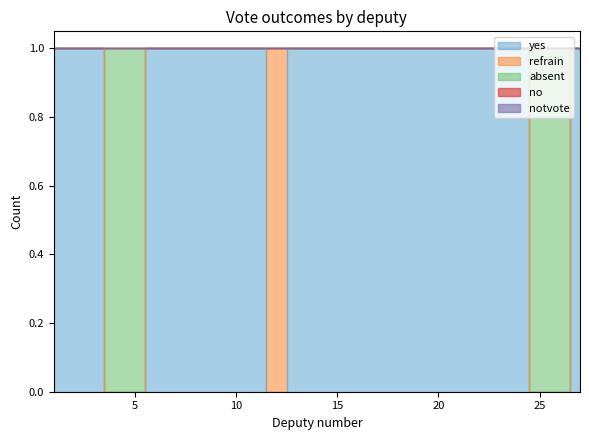

Reading left to right, list all the values displayed in this chart.

yes: 1=1	2=1	3=1	4=0	5=0	6=1	7=1	8=1	9=1	10=1	11=1	12=0	13=1	14=1	15=1	16=1	17=1	18=1	19=1	20=1	21=1	22=1	23=1	24=1	25=0	26=0	27=1
refrain: 1=0	2=0	3=0	4=0	5=0	6=0	7=0	8=0	9=0	10=0	11=0	12=1	13=0	14=0	15=0	16=0	17=0	18=0	19=0	20=0	21=0	22=0	23=0	24=0	25=0	26=0	27=0
absent: 1=0	2=0	3=0	4=1	5=1	6=0	7=0	8=0	9=0	10=0	11=0	12=0	13=0	14=0	15=0	16=0	17=0	18=0	19=0	20=0	21=0	22=0	23=0	24=0	25=1	26=1	27=0
no: 1=0	2=0	3=0	4=0	5=0	6=0	7=0	8=0	9=0	10=0	11=0	12=0	13=0	14=0	15=0	16=0	17=0	18=0	19=0	20=0	21=0	22=0	23=0	24=0	25=0	26=0	27=0
notvote: 1=0	2=0	3=0	4=0	5=0	6=0	7=0	8=0	9=0	10=0	11=0	12=0	13=0	14=0	15=0	16=0	17=0	18=0	19=0	20=0	21=0	22=0	23=0	24=0	25=0	26=0	27=0